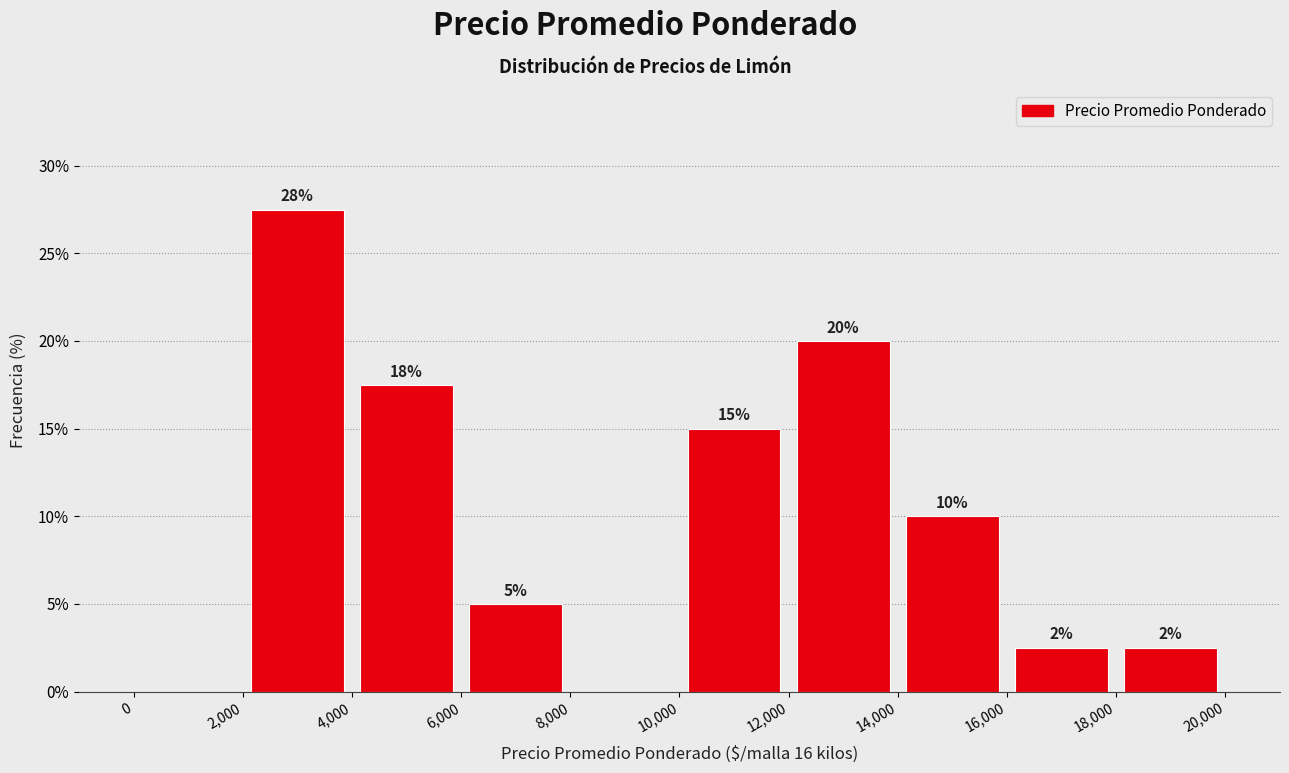

Which range on the x-axis has the tallest bar?

2,000 to 4,000